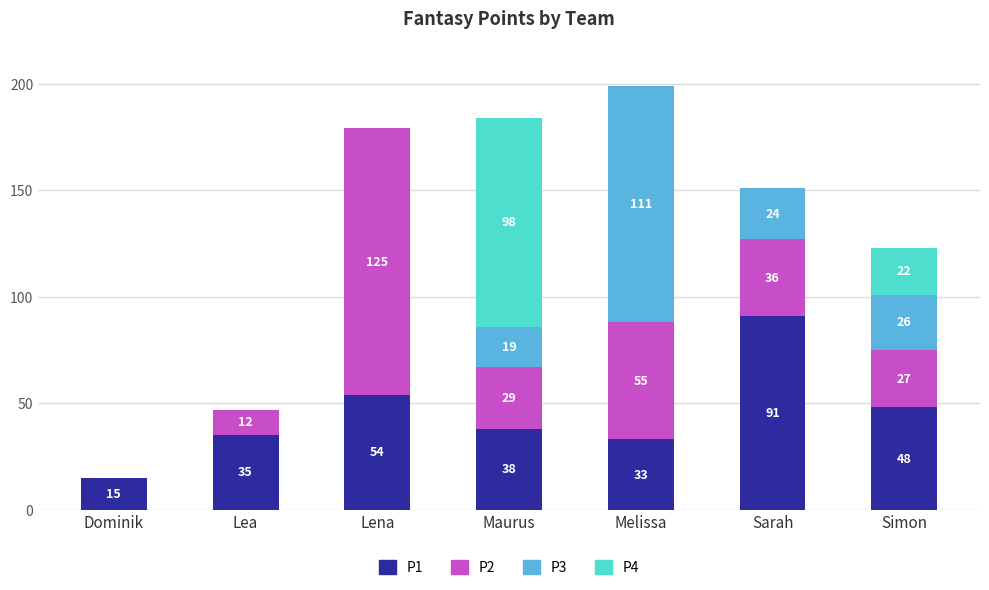

At which label does P1 first exceed 38?

Lena